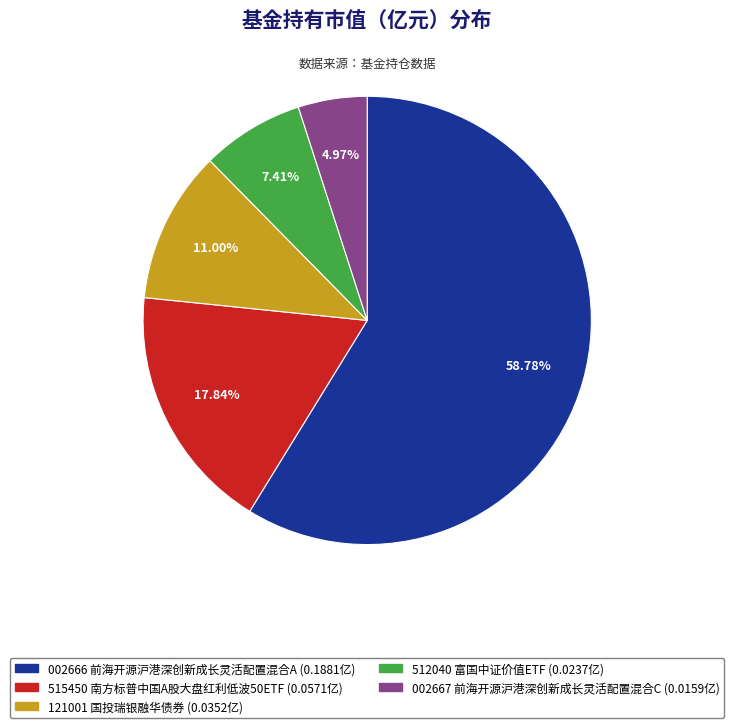

Count the number of slices in the pie.

5